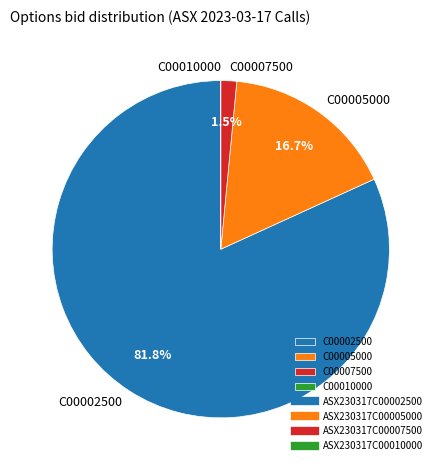

Which category has the biggest portion of the pie?

C00002500